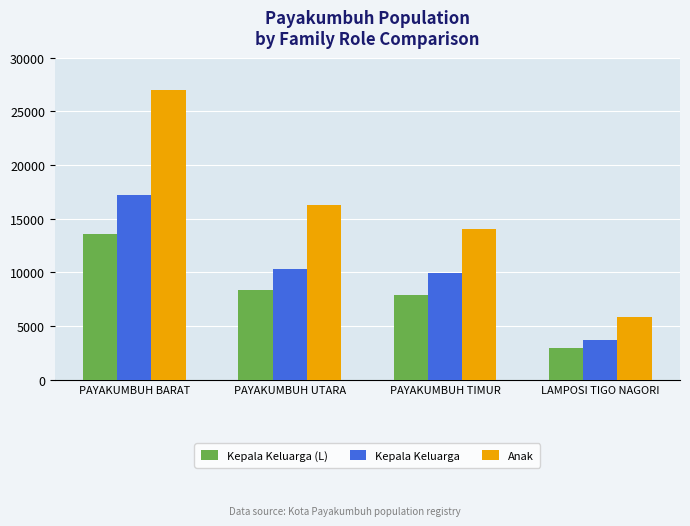

What is the sum of the Anak values at PAYAKUMBUH UTARA and PAYAKUMBUH BARAT?

43325